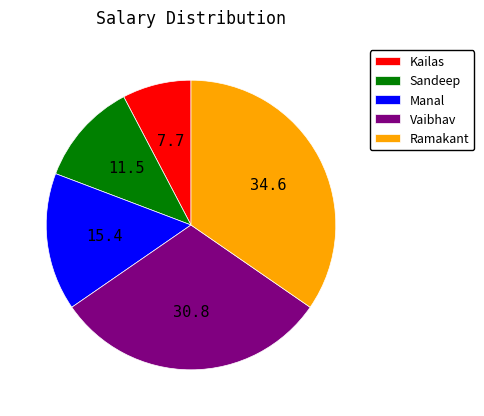

Combined, do Kailas and Vaibhav account for over 50%?

No